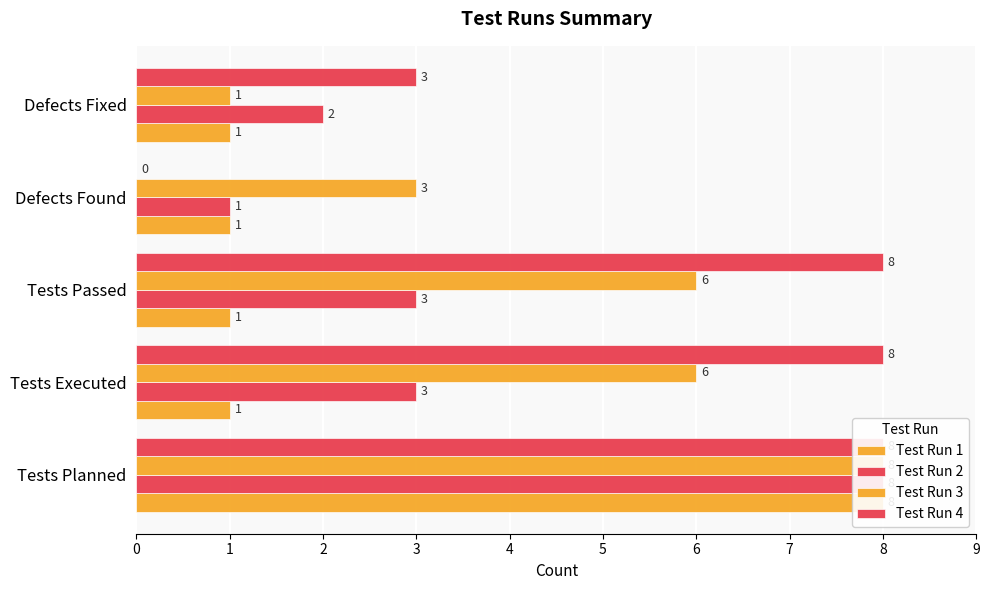

What value does the Test Run 2 series have at Defects Found?

1